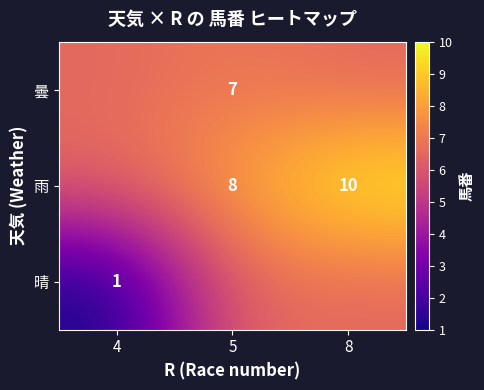

The 曇 series shows 1.7 at 5. True or false?

False